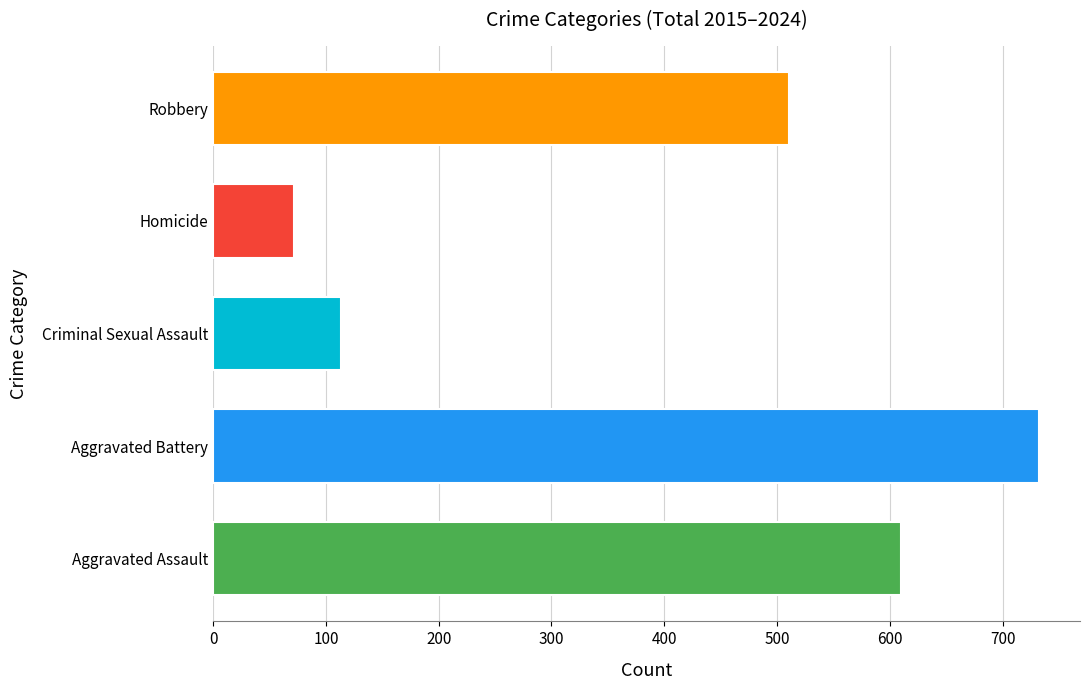

At 2020, list the series in order from largest to smallest.

Aggravated Battery, Aggravated Assault, Robbery, Criminal Sexual Assault, Homicide